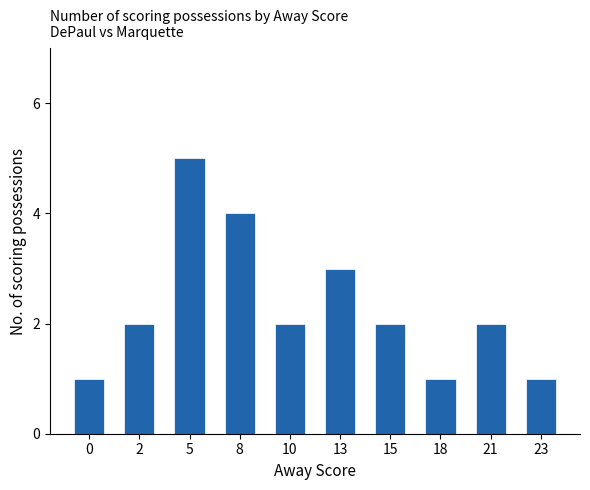

Read the value at 18.

1